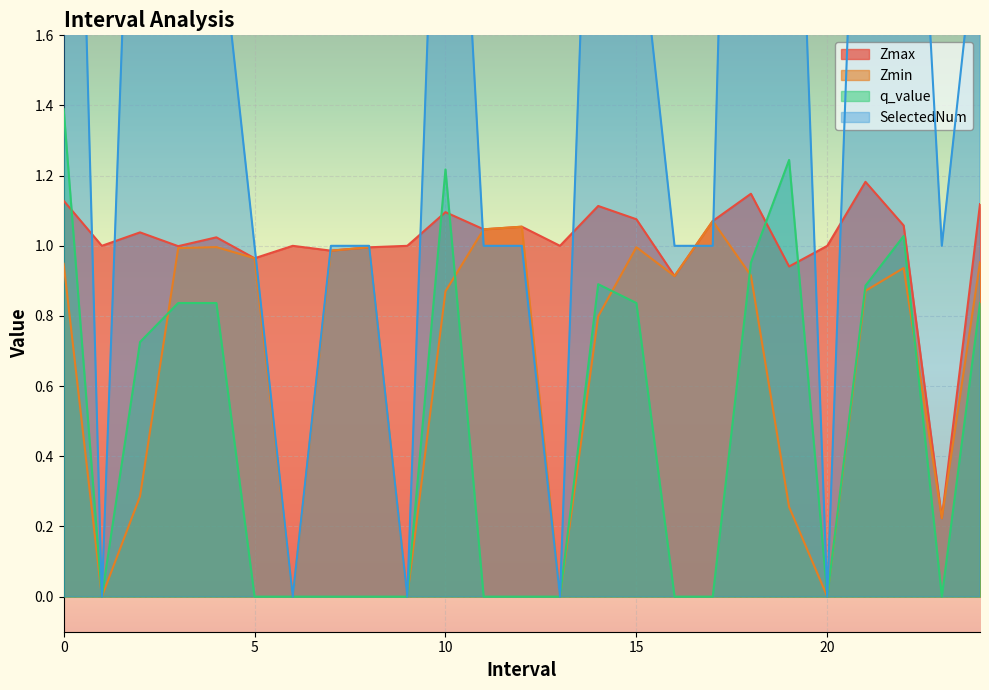

True or false: SelectedNum and Zmax intersect in this chart.

True